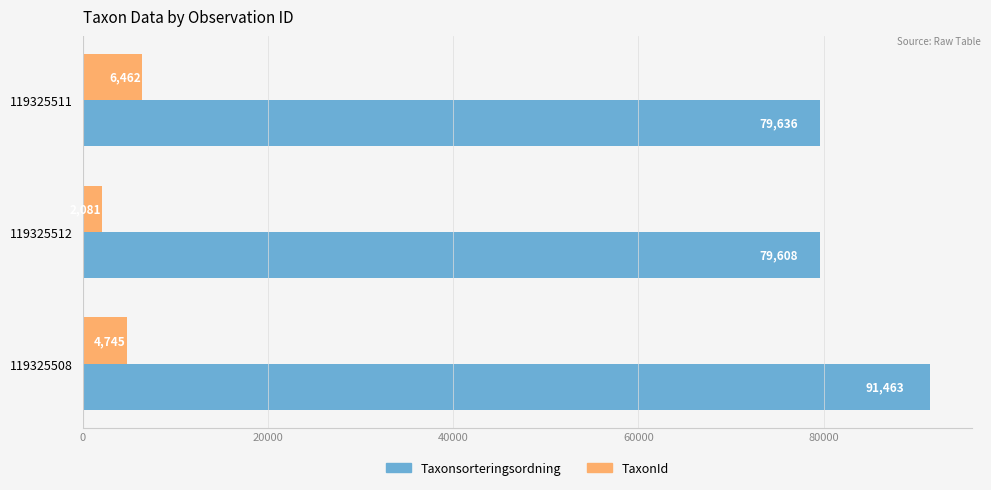

List the labels in order of Taxonsorteringsordning value, smallest first.

119325512, 119325511, 119325508